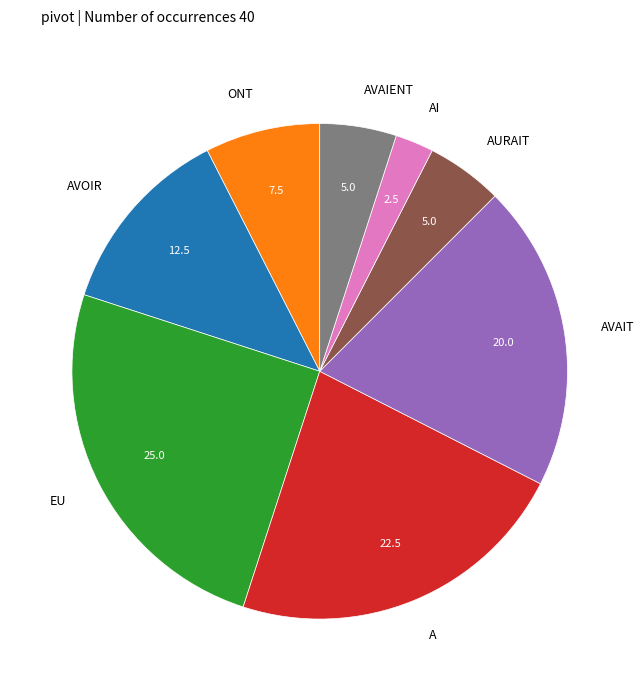

Combined, do EU and ONT account for over 50%?

No